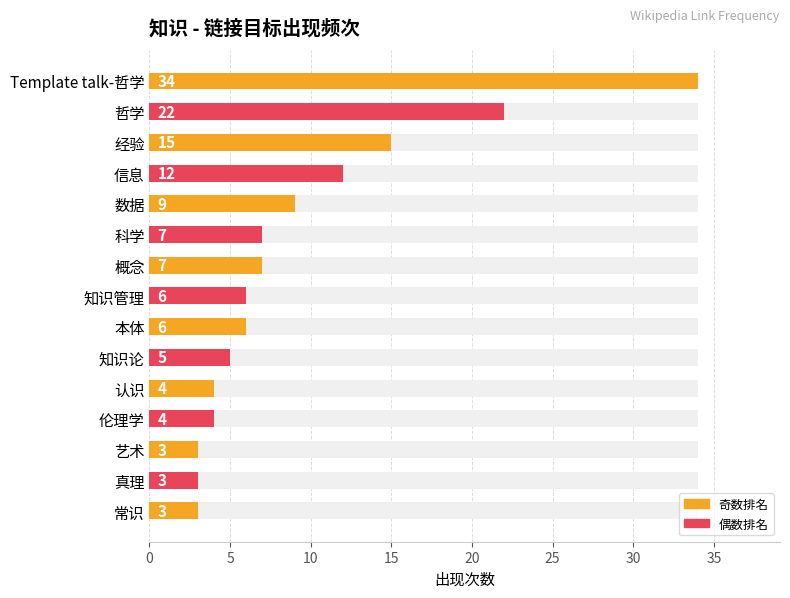

What is the difference between the maximum and minimum values?

31